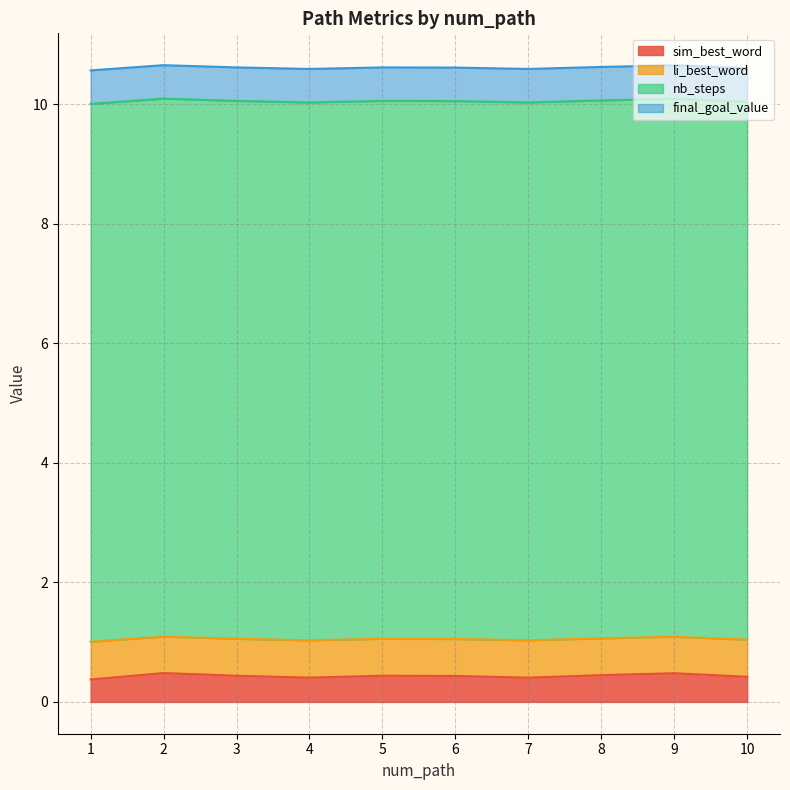

True or false: sim_best_word has a value of 0.4 at 6.

True